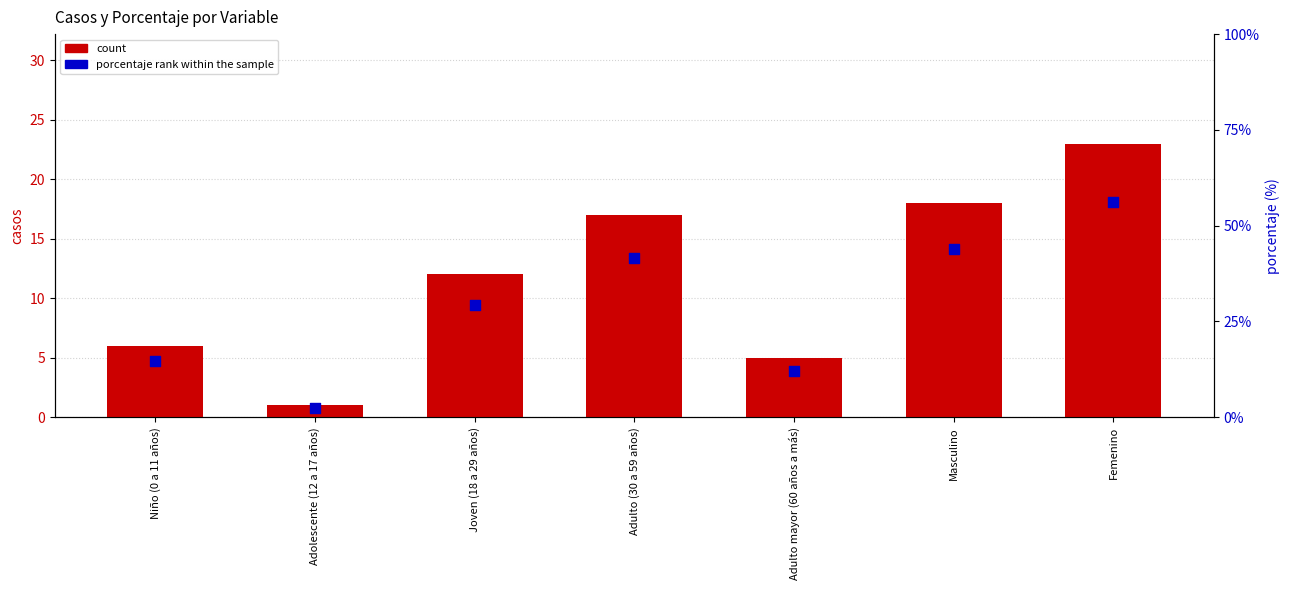

Is the value of count at Joven (18 a 29 años) greater than the value of percentile rank within the sample at Masculino?

No